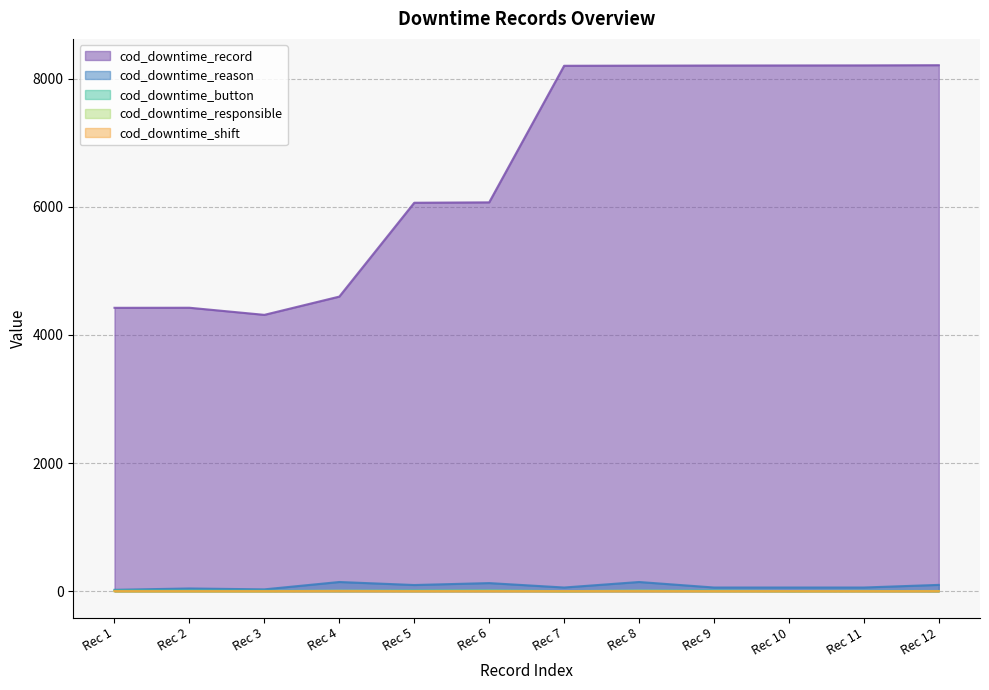

What is the difference between the cod_downtime_responsible values at Rec 3 and Rec 11?

1